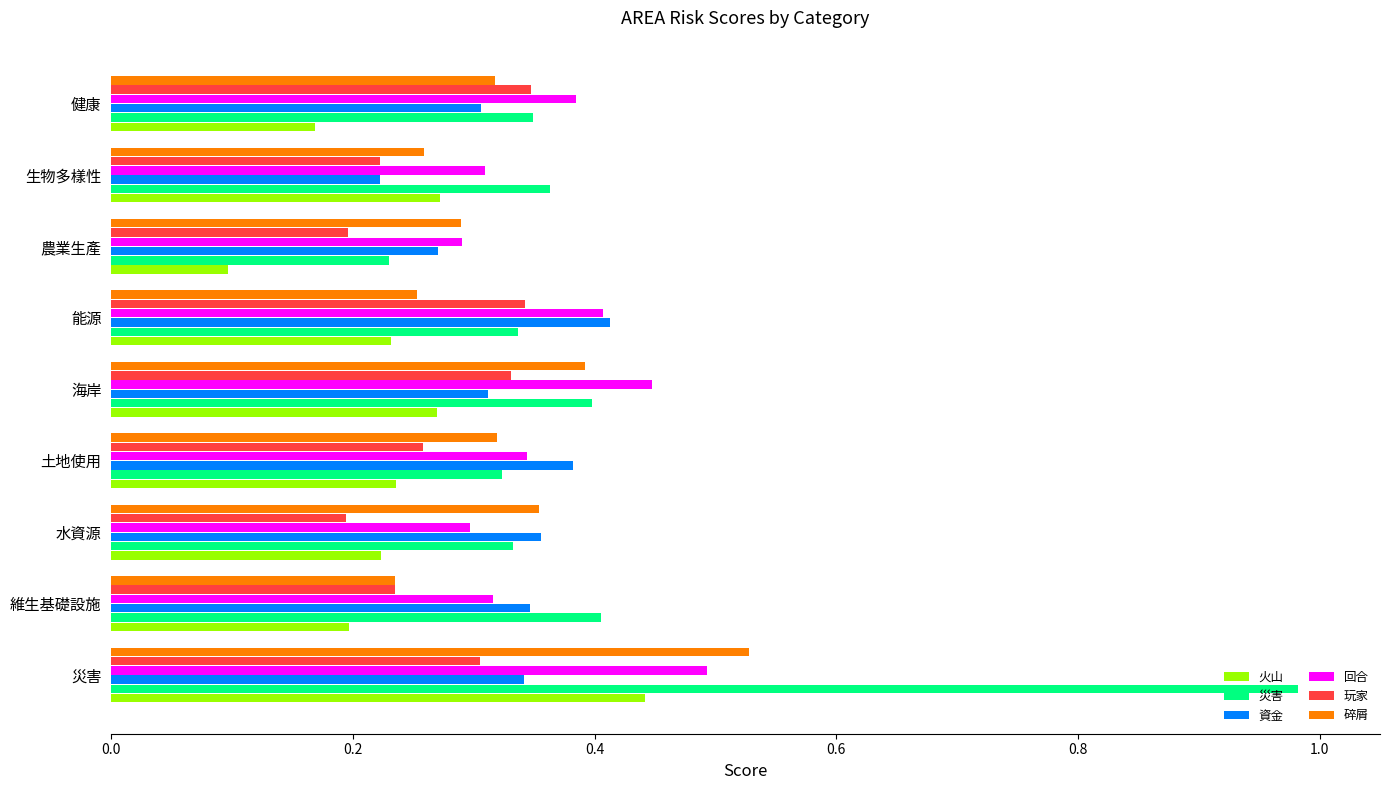

Rank the series by their maximum value, from lowest to highest.

玩家, 資金, 火山, 回合, 碎屑, 災害